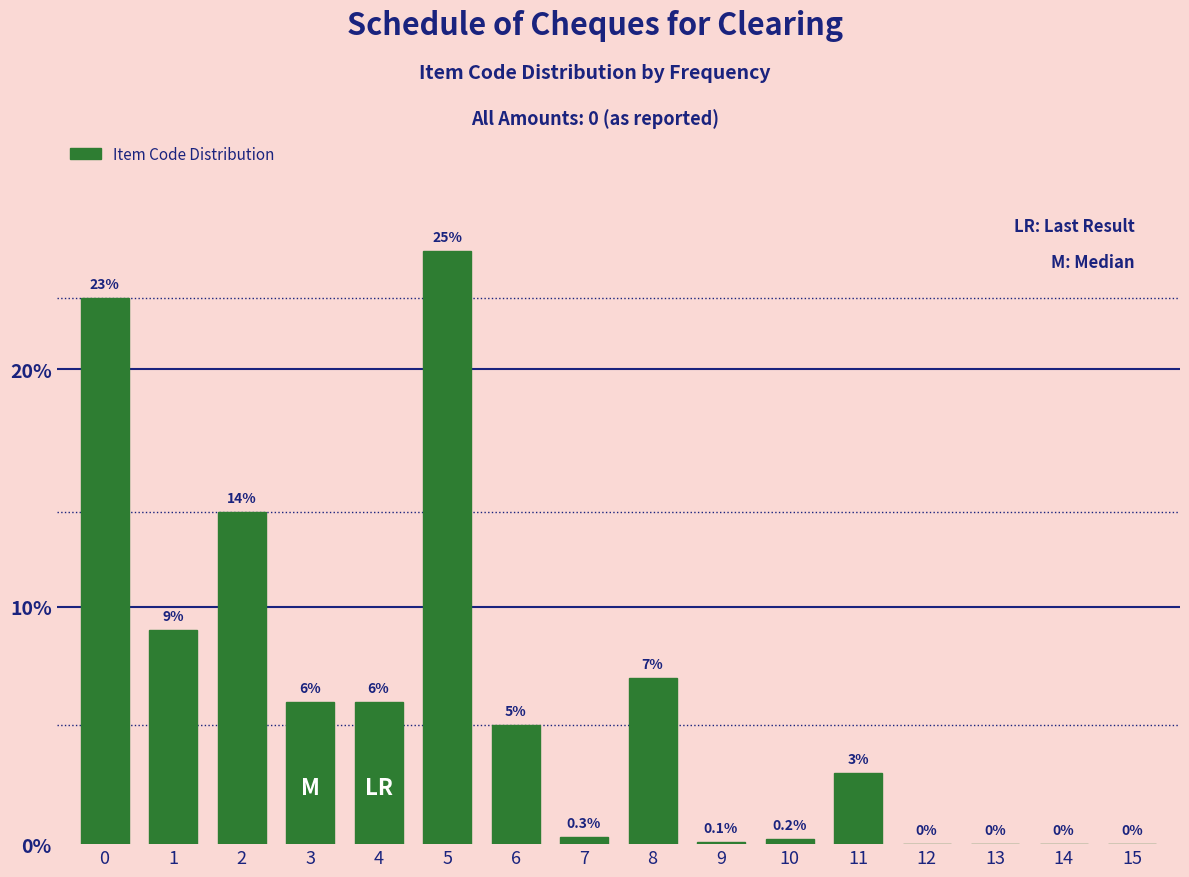

Reading left to right, list all the values displayed in this chart.

0=23.0	1=9.0	2=14.0	3=6.0	4=6.0	5=25.0	6=5.0	7=0.3	8=7.0	9=0.1	10=0.2	11=3.0	12=0.0	13=0.0	14=0.0	15=0.0